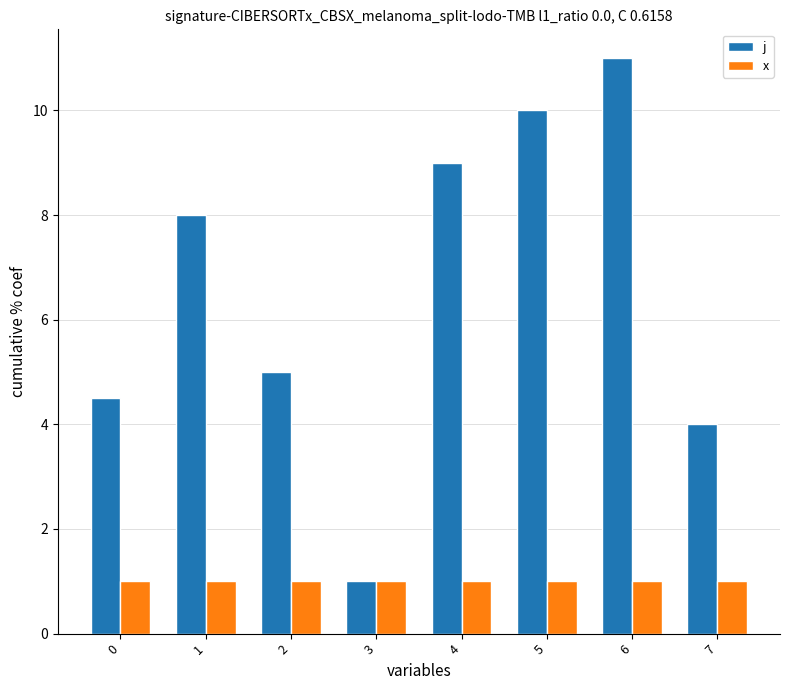

Rank the series by their average value, from highest to lowest.

j, x